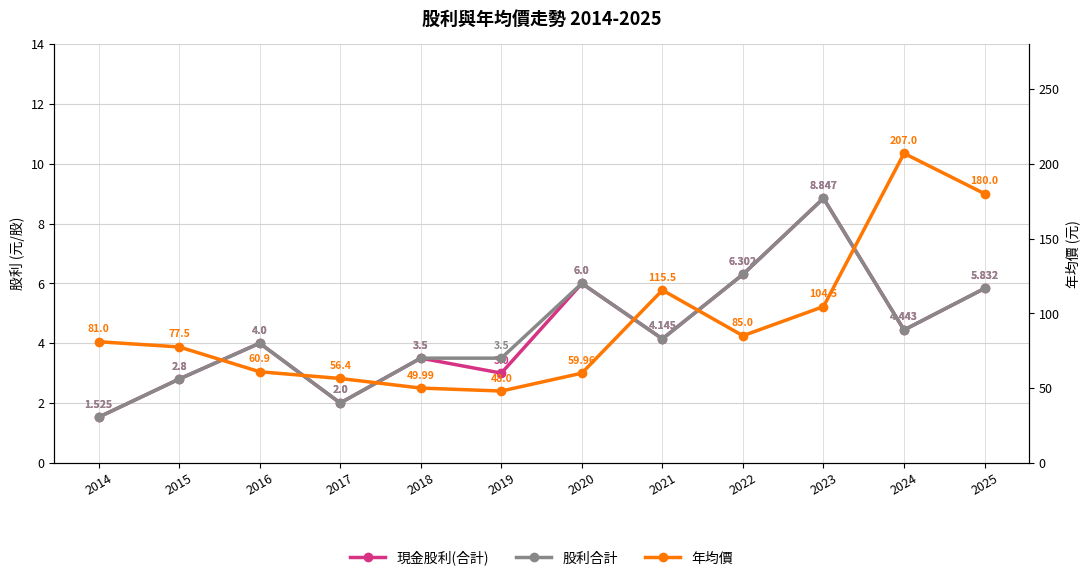

What is the difference between the maximum and minimum values in the 現金股利(合計) series?

7.3